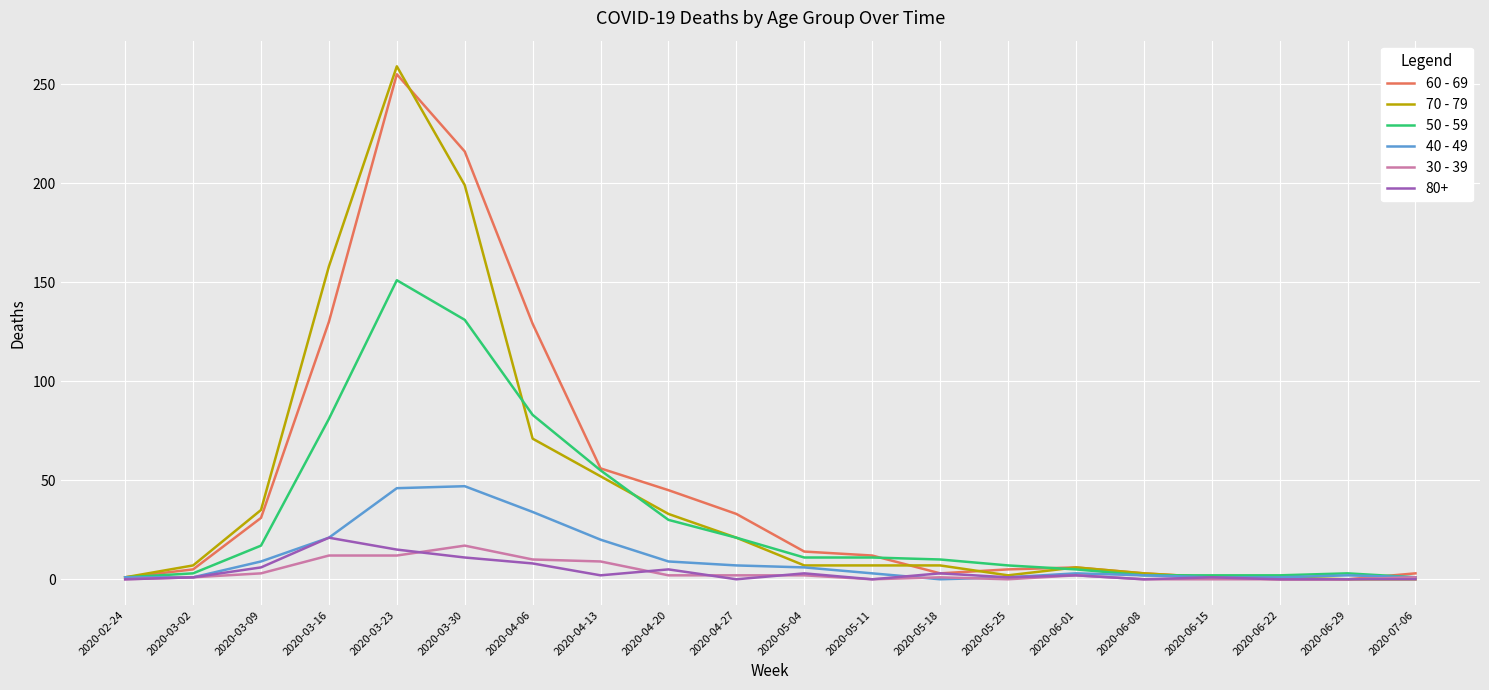

What is the greatest value displayed?

259